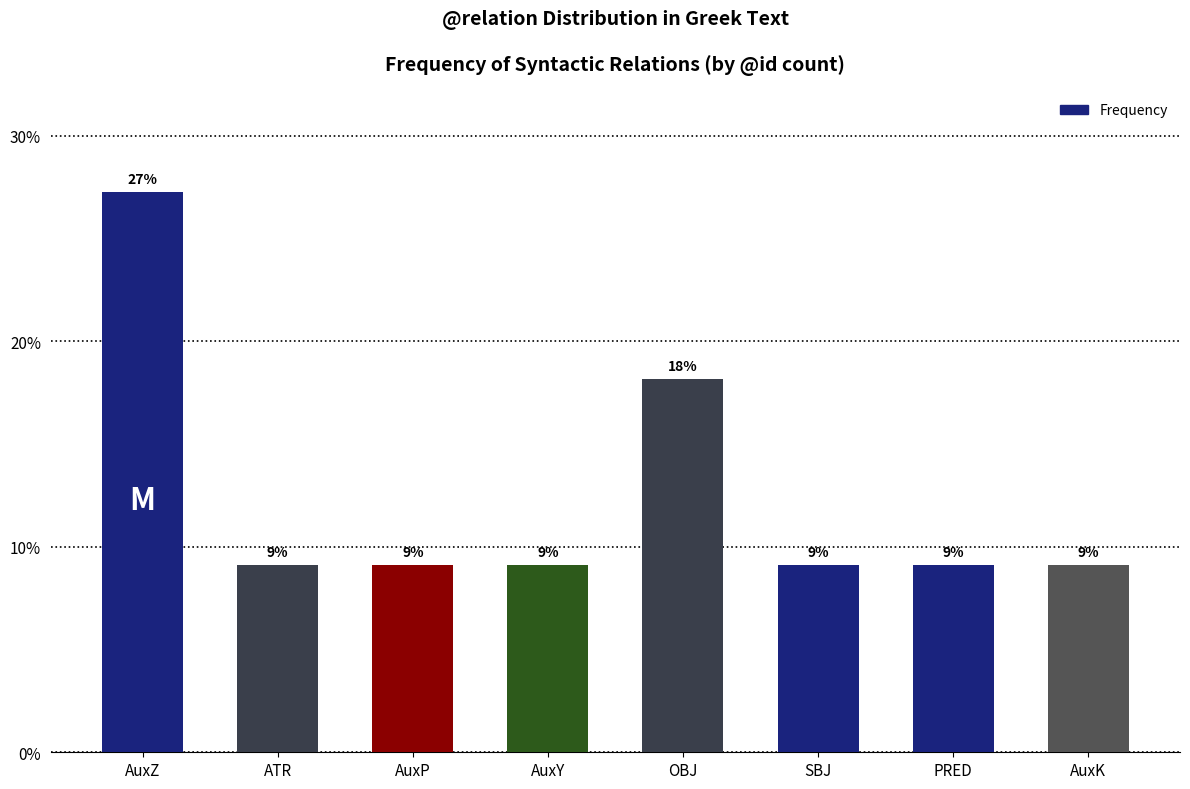

What is the label of the 4th bar from the left?

AuxY